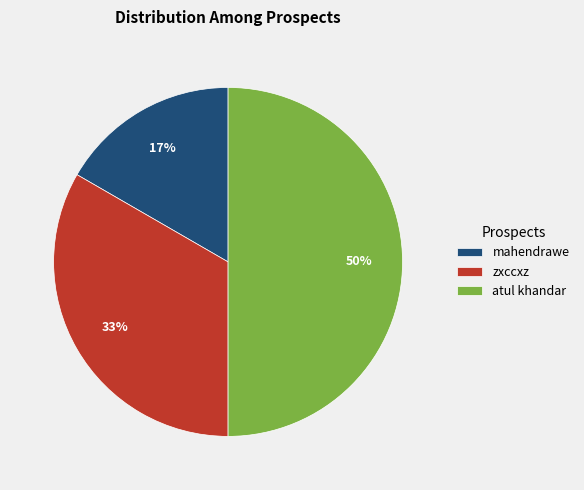

To the nearest percent, what is the difference between the largest and smallest slice percentages?

33%